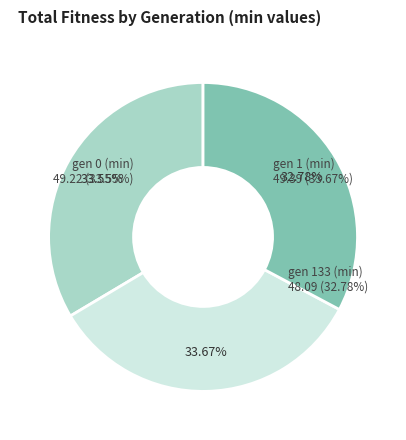

To the nearest percent, what portion does gen 0 (min) represent?

34%